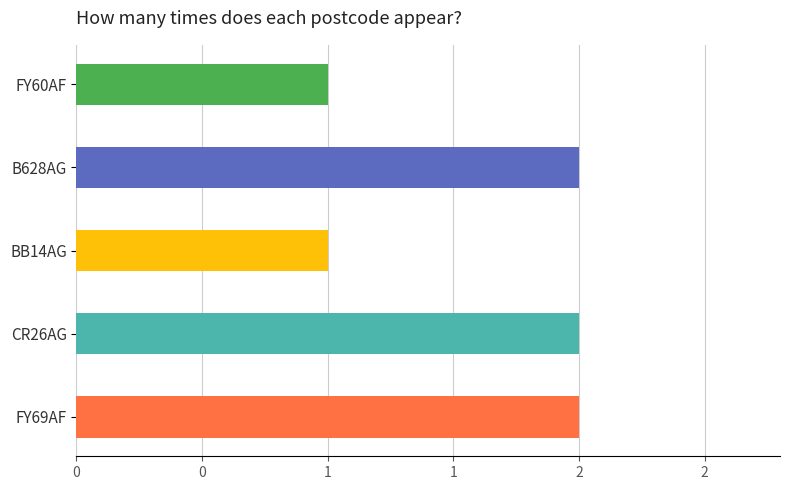

Does the chart contain any negative values?

No